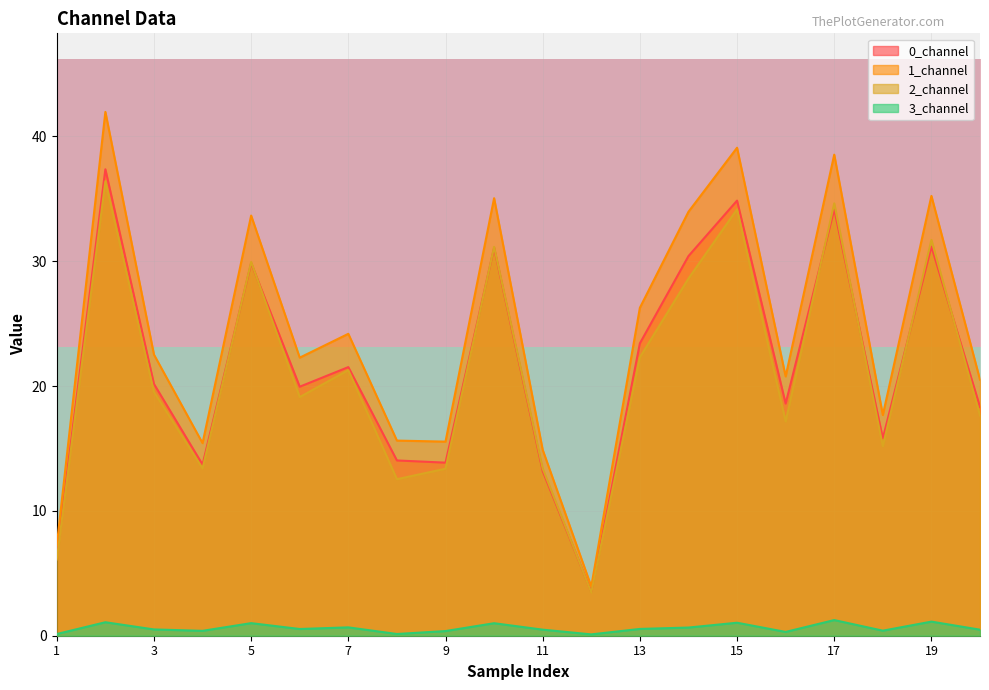

What is the highest value of the 0_channel series?

37.4